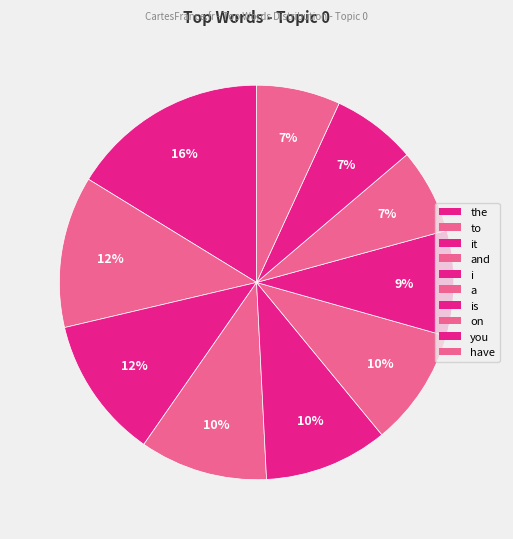

Which slice is the smallest?

have